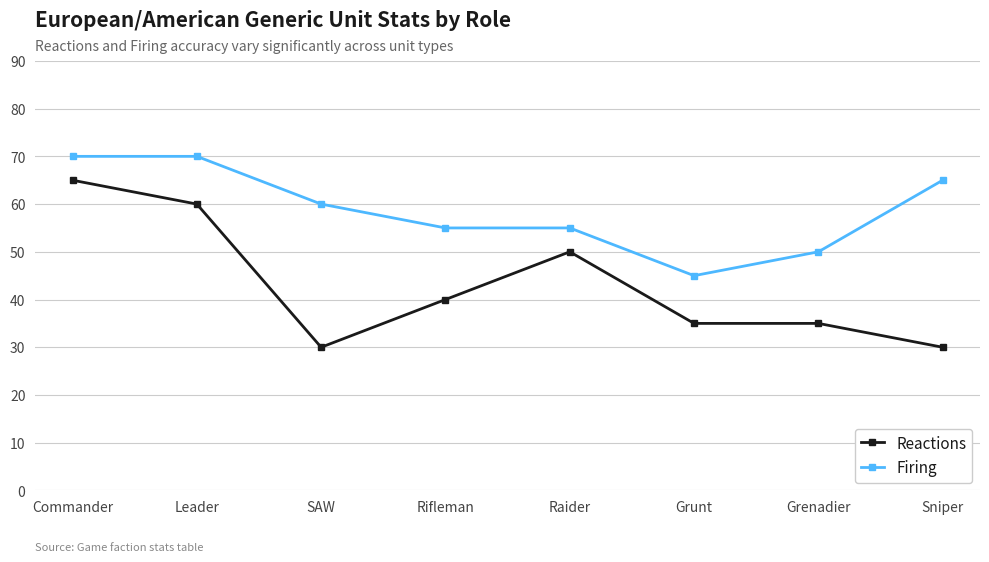

Count the Firing values in the range 55 to 70.

6